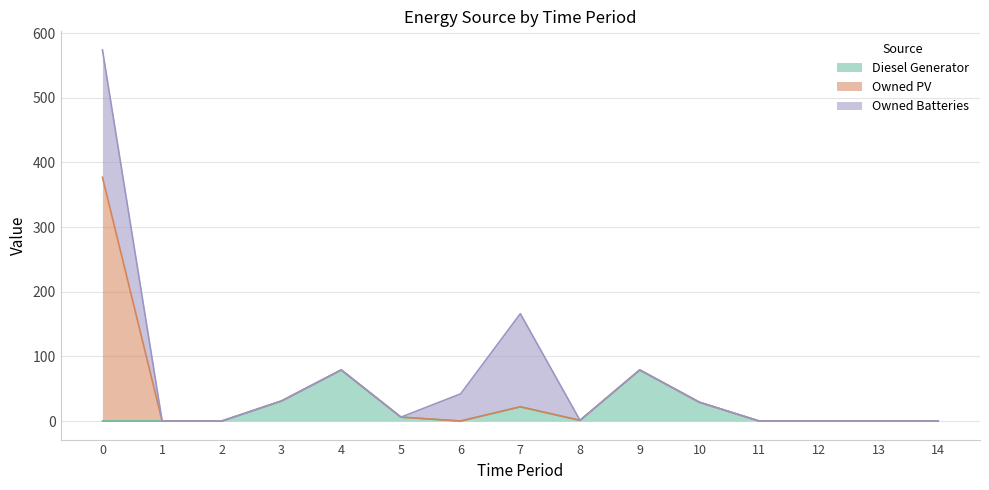

True or false: Owned Batteries has a value of -66 at 8.

False